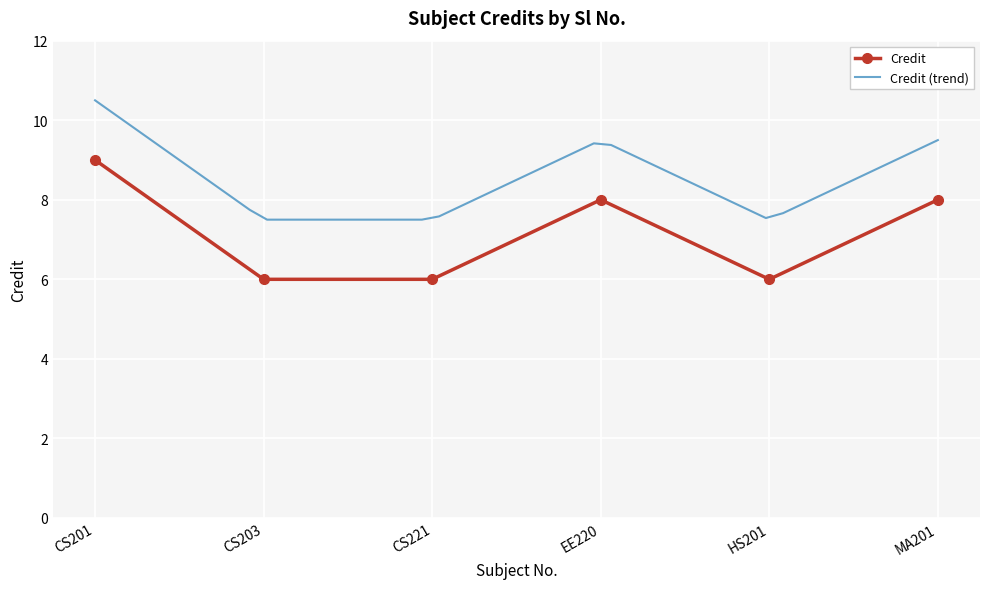

What is the maximum value shown in the chart?

9